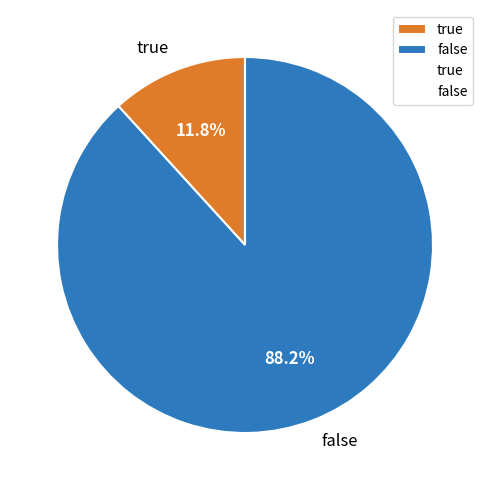

Rank the categories by value from lowest to highest.

true, false